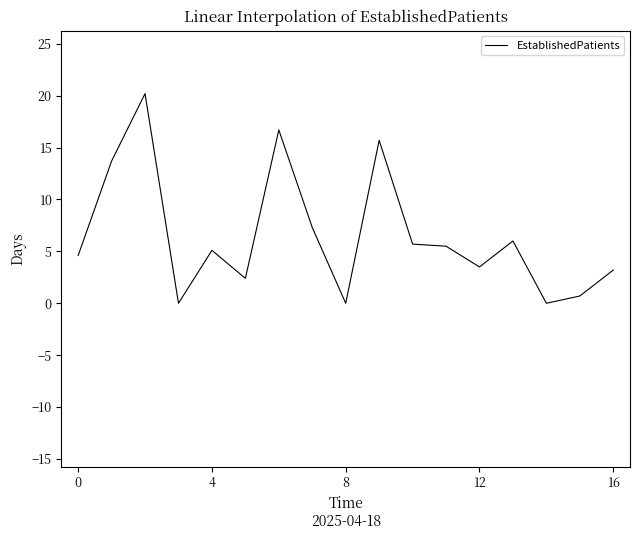

What is the difference between the maximum and minimum values?

20.2